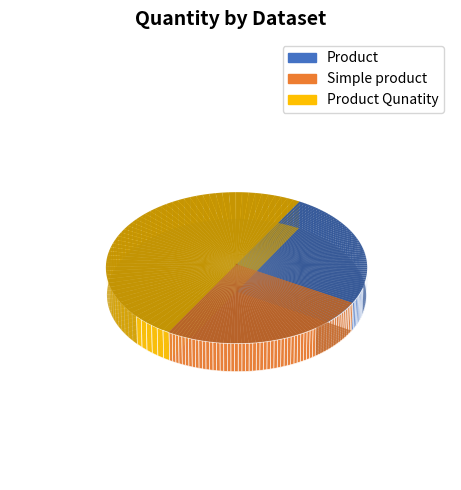

Between Product and Product Qunatity, which is larger?

Product Qunatity